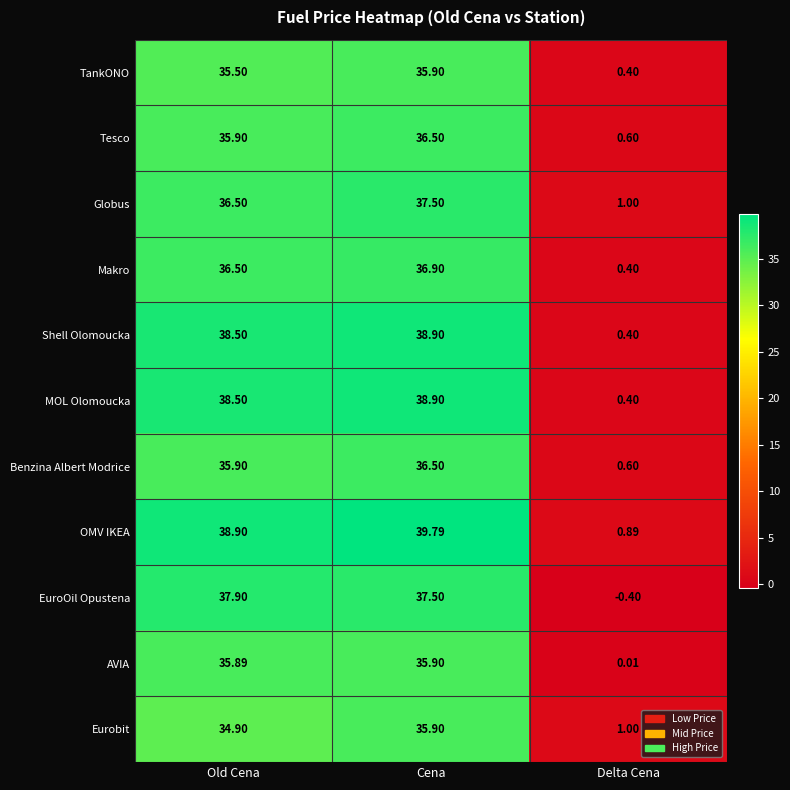

Which series has the largest total across all categories?

OMV IKEA